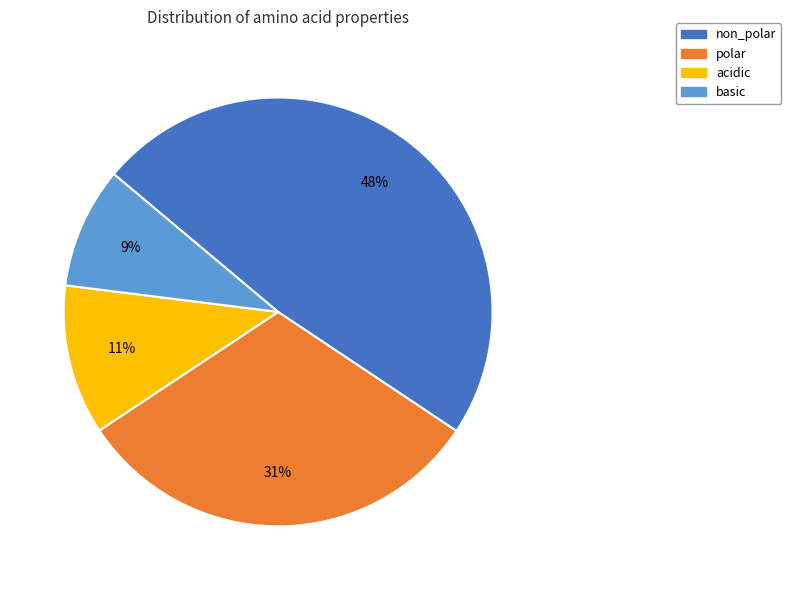

To the nearest percent, what percentage of the pie is basic?

9%